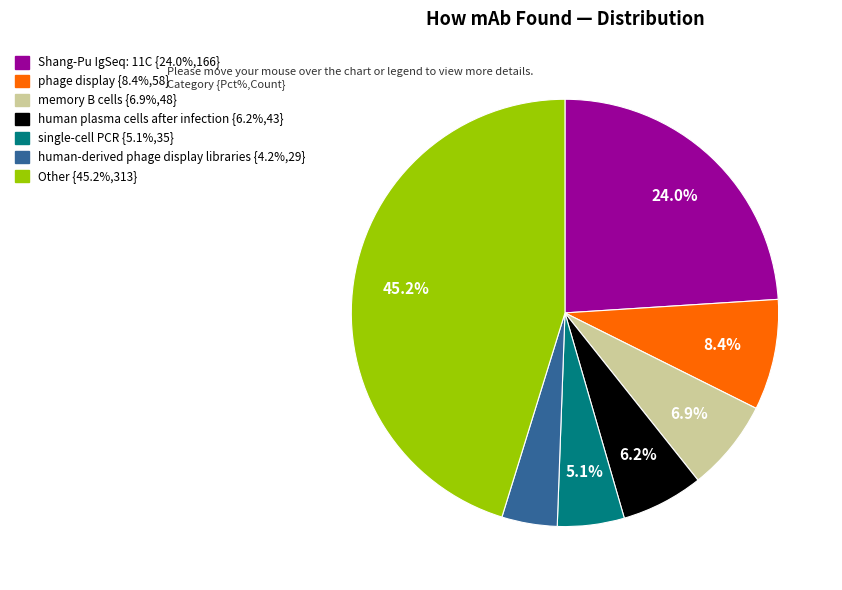

Which has a higher value, memory B cells or human-derived phage display libraries?

memory B cells